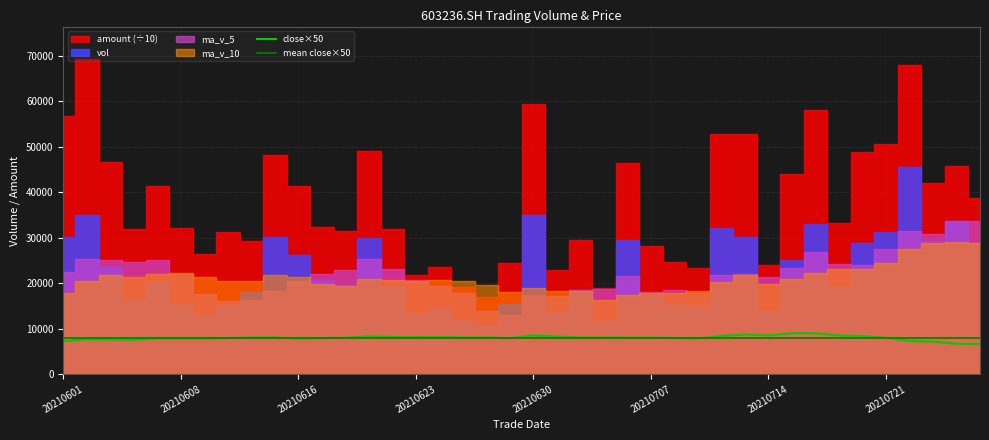

What is the maximum value for mean close×50?

7994.0